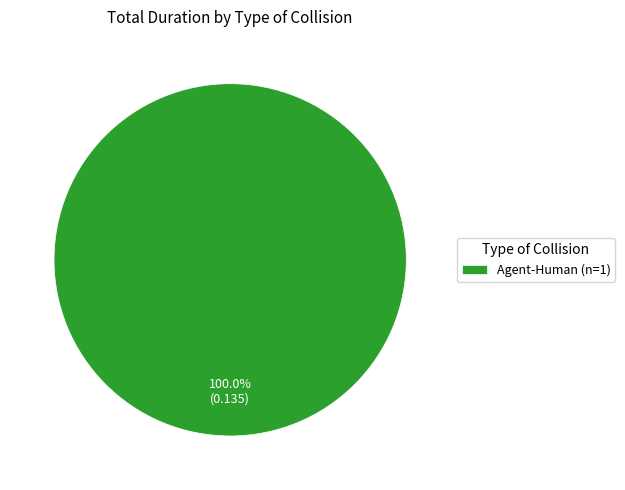

How many segments does this pie chart have?

1